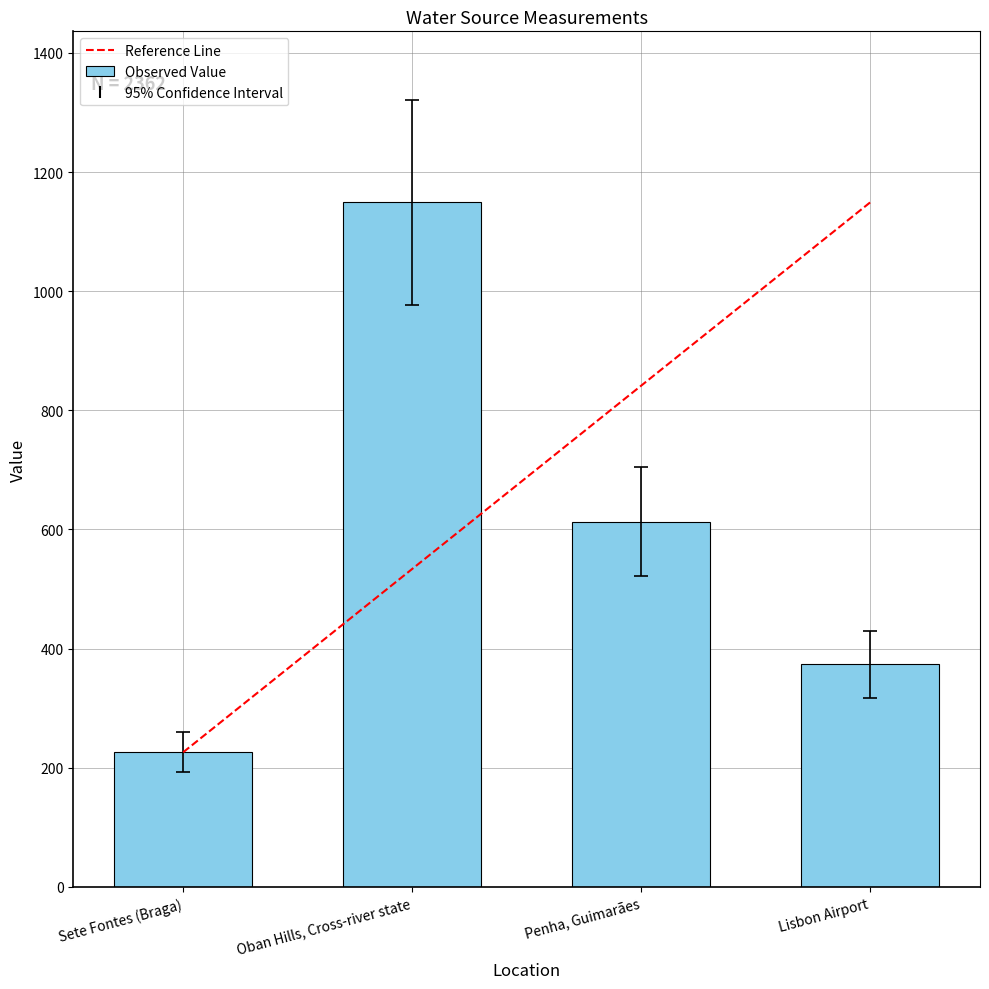

The chart shows a value of 1821 at Oban Hills, Cross-river state. True or false?

False